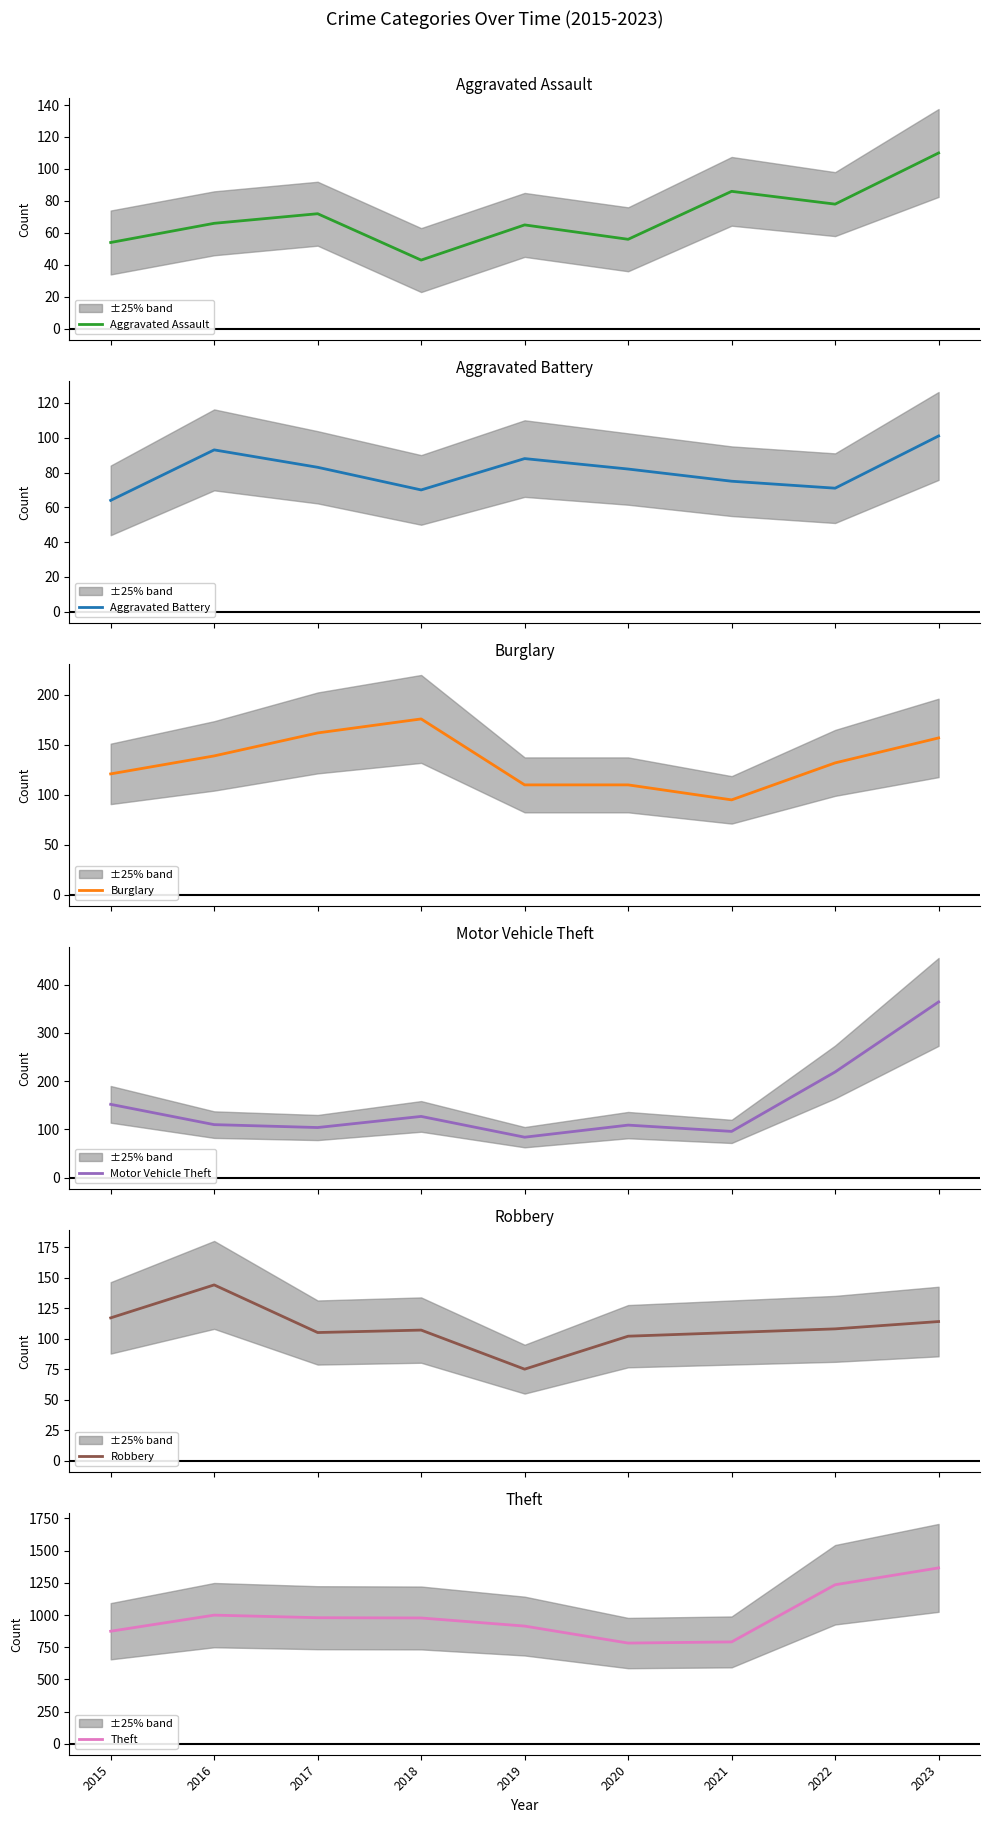

Reading left to right, list all the values displayed in this chart.

Aggravated Assault: 54	66	72	43	65	56	86	78	110
Aggravated Battery: 64	93	83	70	88	82	75	71	101
Burglary: 121	139	162	176	110	110	95	132	157
Motor Vehicle Theft: 152	110	104	127	84	109	96	219	364
Robbery: 117	144	105	107	75	102	105	108	114
Theft: 874	999	979	977	914	782	791	1235	1366